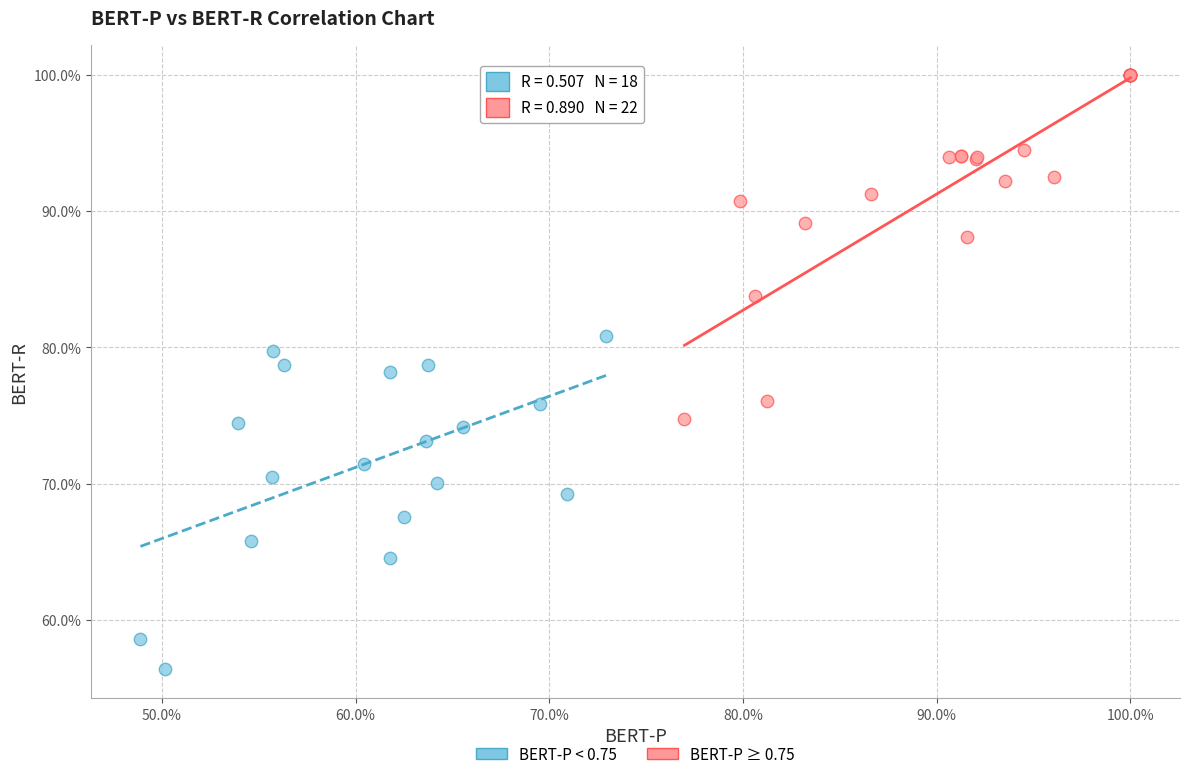

Which series contains the highest Y value?

BERT-P ≥ 0.75